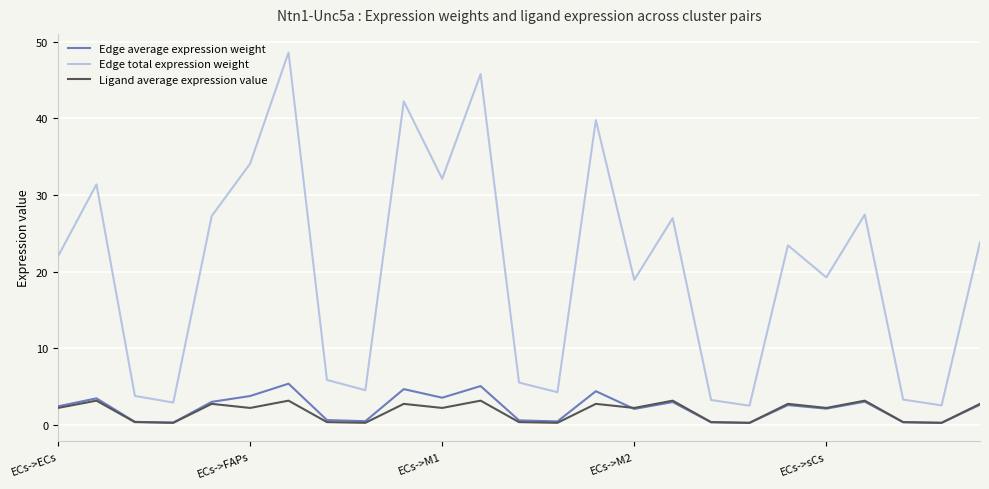

Which series has the largest range (max minus min)?

Edge total expression weight